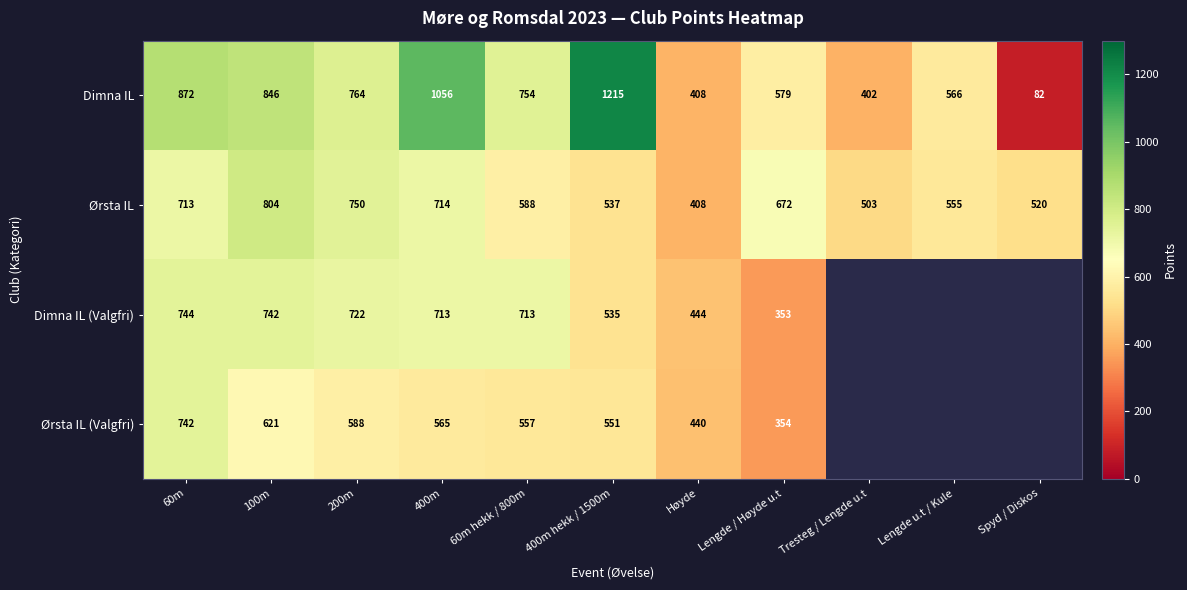

What is the difference between the highest and lowest values at 100m?

225